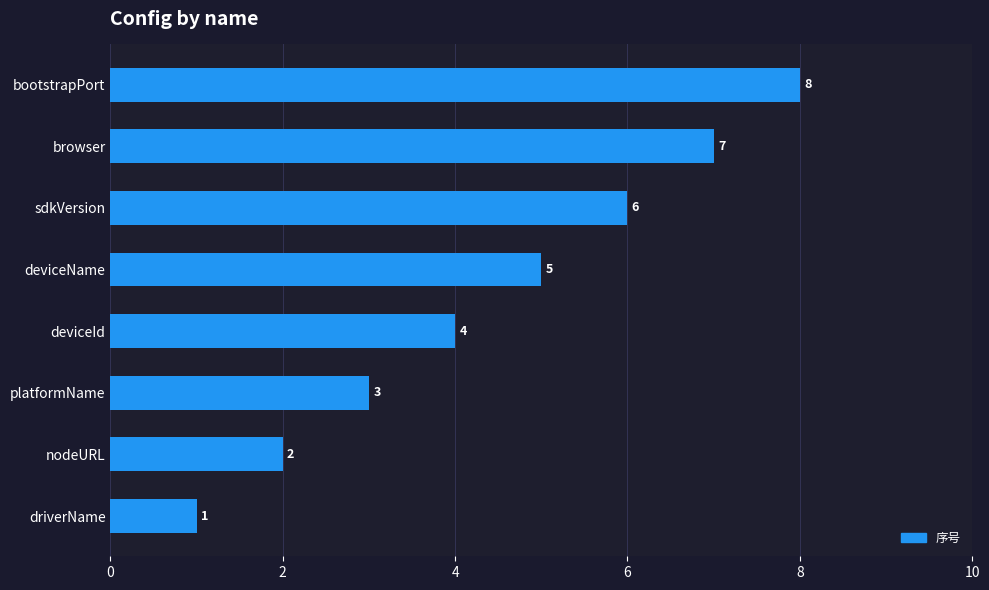

Count the number of data series in this chart.

1